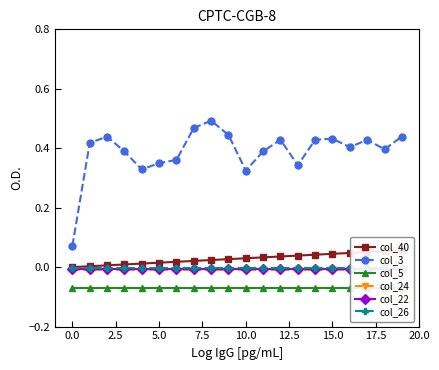

At 18, list the series in order from largest to smallest.

col_3, col_40, col_26, col_22, col_24, col_5